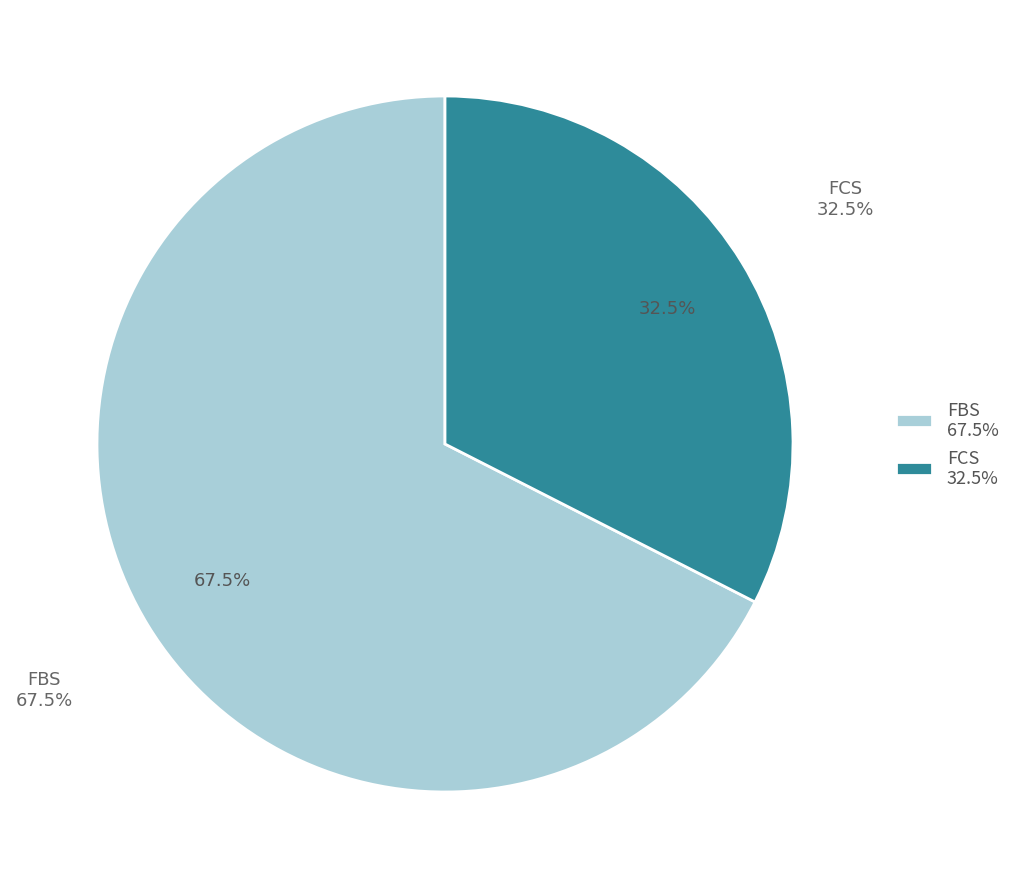

To the nearest percent, what is the difference between the largest and smallest slice percentages?

35%